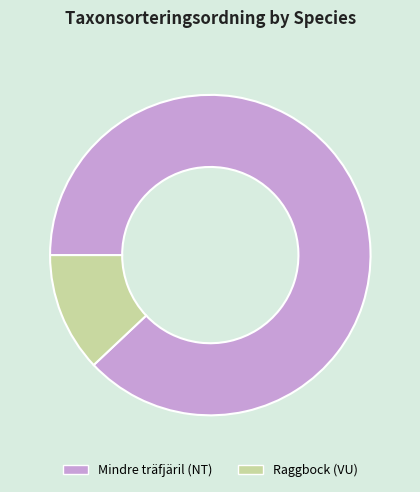

True or false: Mindre träfjäril (NT) accounts for 93% of the total.

False